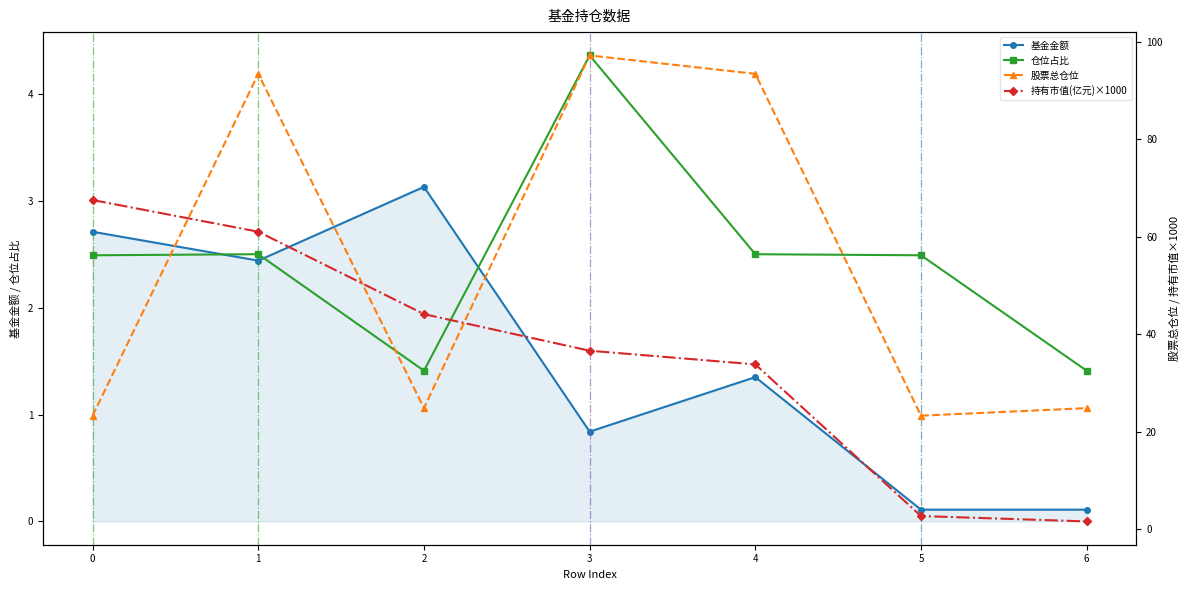

At which category does 仓位占比 reach its first local peak?

1